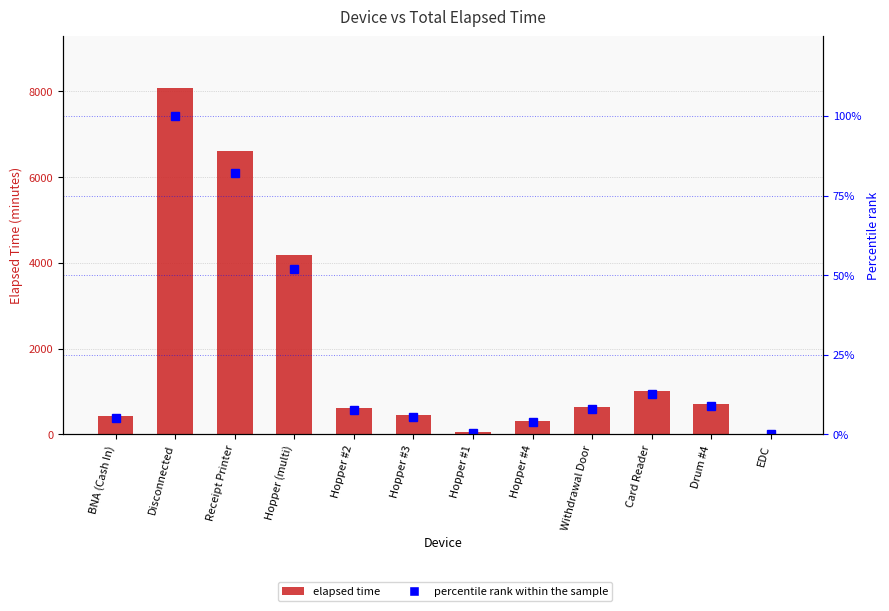

Reading right to left, list all the values displayed in this chart.

elapsed time: EDC=0.0	Drum #4=705.0	Card Reader=1020.0	Withdrawal Door=645.0	Hopper #4=300.0	Hopper #1=45.0	Hopper #3=450.0	Hopper #2=615.0	Hopper (multi)=4185.0	Receipt Printer=6615.0	Disconnected=8070.0	BNA (Cash In)=420.0
percentile rank within the sample: EDC=0.0	Drum #4=8.7	Card Reader=12.6	Withdrawal Door=8.0	Hopper #4=3.7	Hopper #1=0.6	Hopper #3=5.6	Hopper #2=7.6	Hopper (multi)=51.9	Receipt Printer=82.0	Disconnected=100.0	BNA (Cash In)=5.2